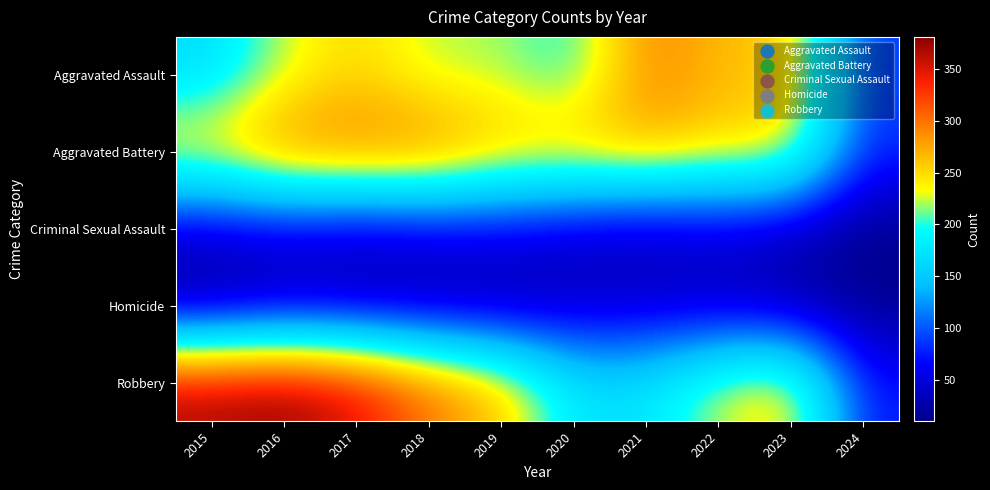

What is the difference between the highest and lowest values at 2024?

75